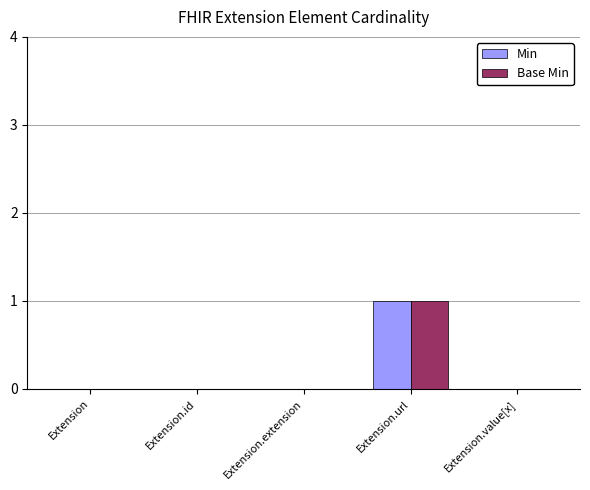

Which category has the highest value in the Min series?

Extension.url